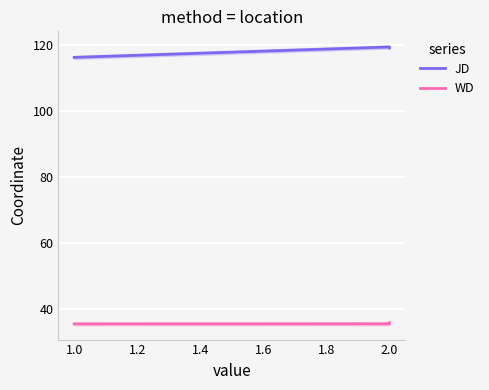

What position from the right is 1.0?

2